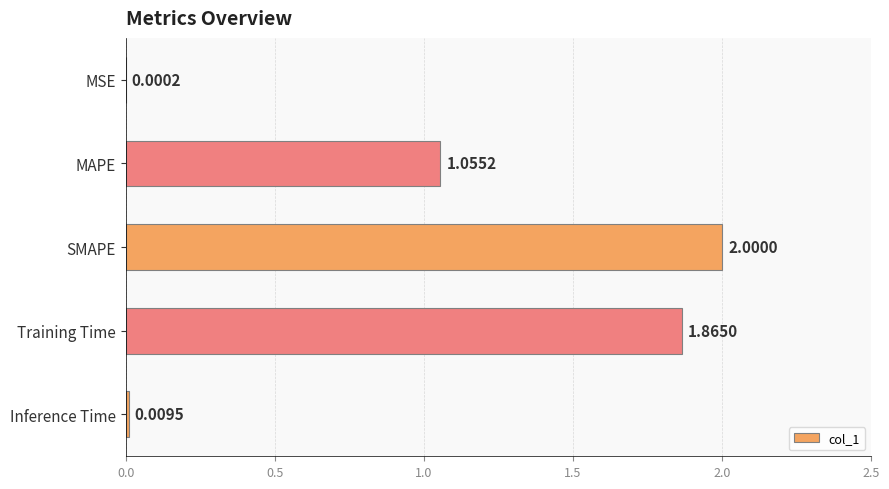

Which label corresponds to the largest value in the chart?

SMAPE